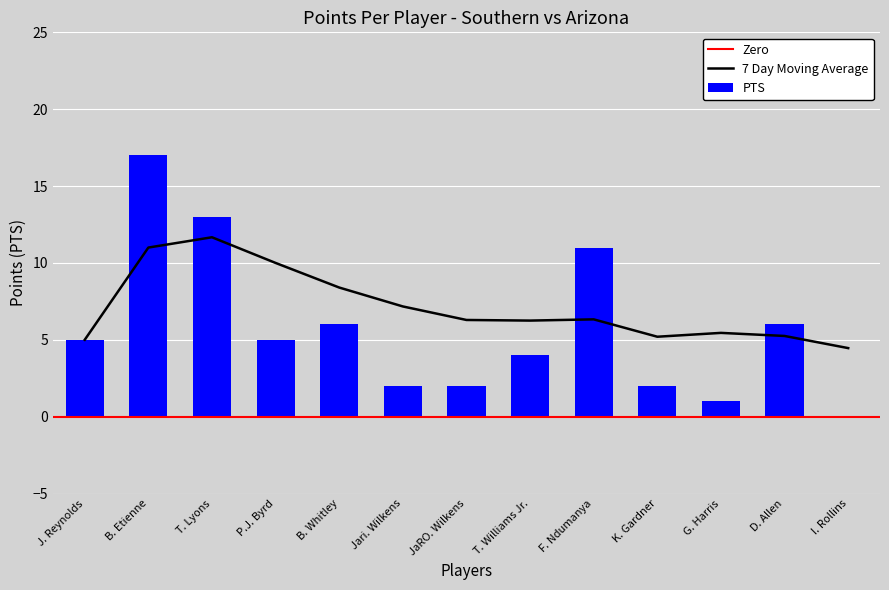

What is the sum of all PTS values?

74